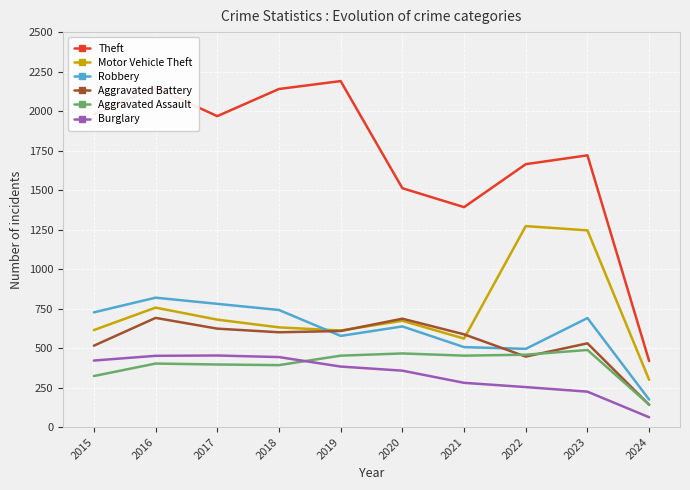

How many lines are shown in the chart?

6